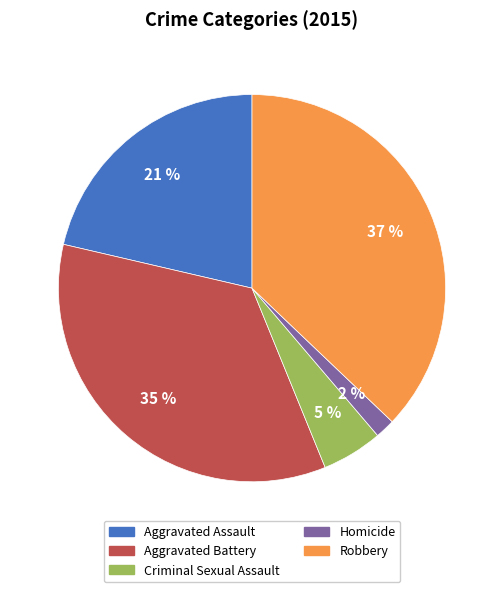

Count the number of slices in the pie.

5